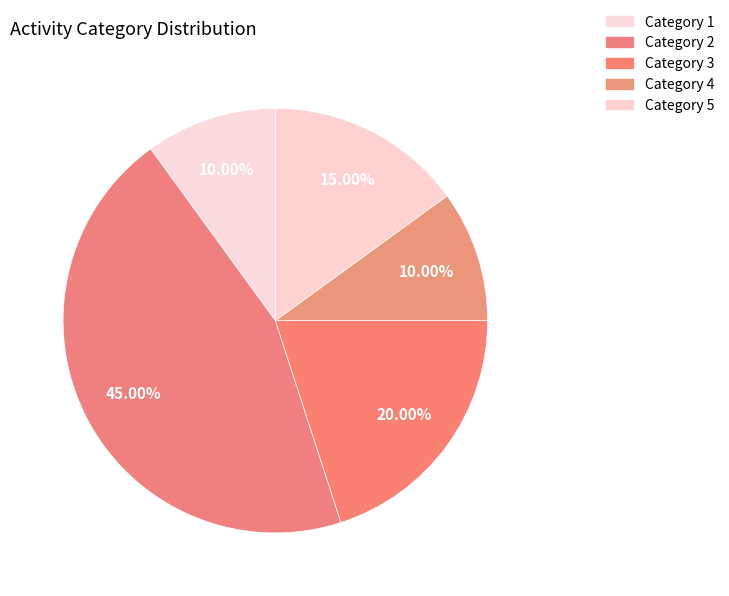

Which slice is the largest?

Category 2